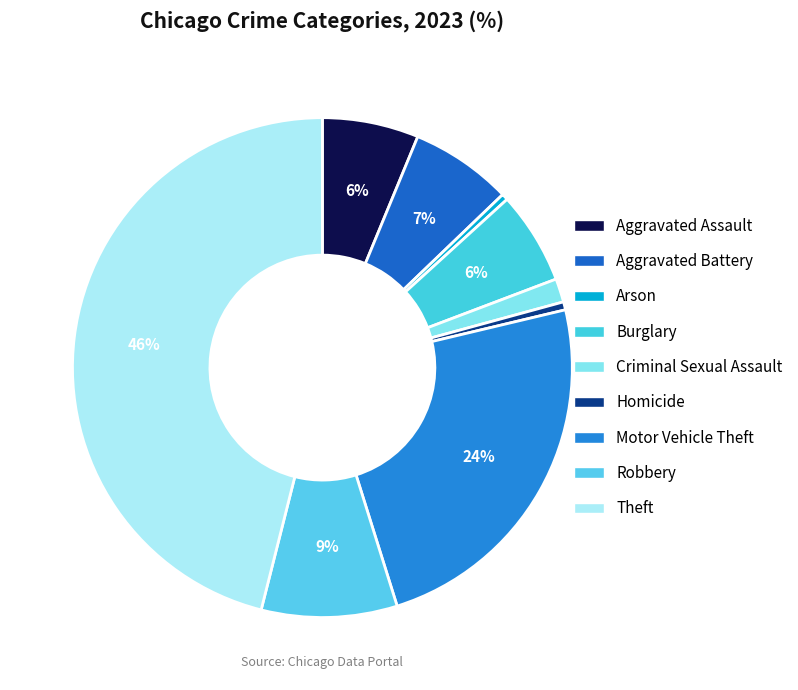

How much of the chart is everything except Motor Vehicle Theft?

76.1%